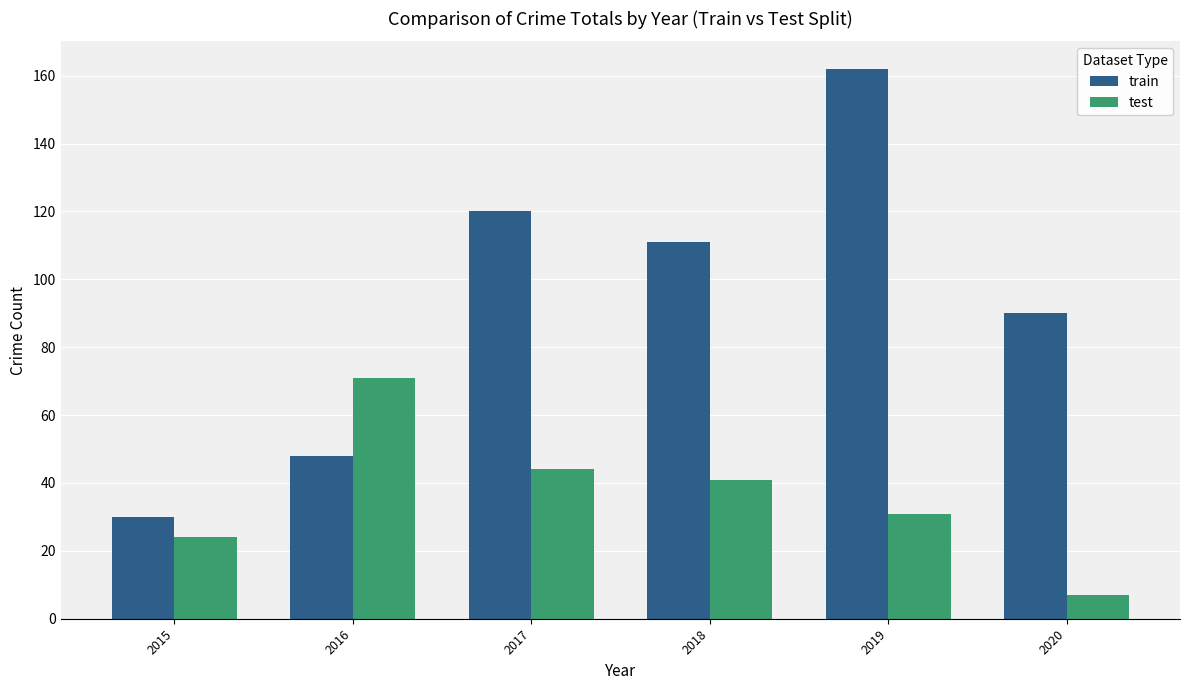

What is the difference between the maximum and minimum values in the test series?

64